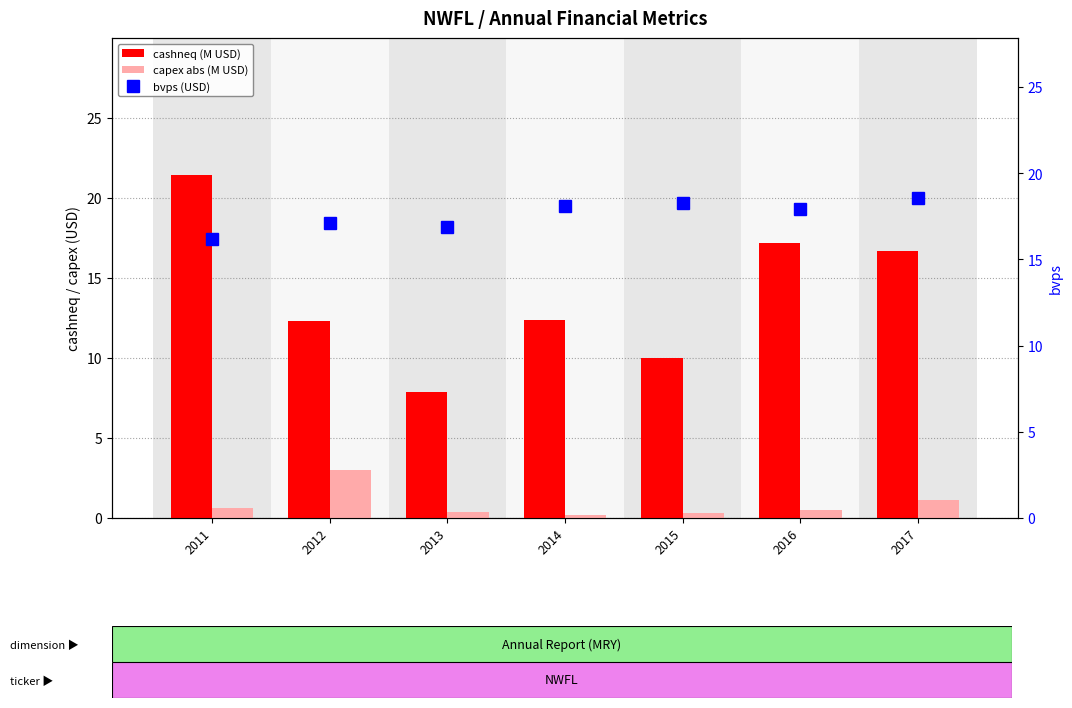

What is the difference between the maximum and minimum values in the cashneq (M USD) series?

13.6